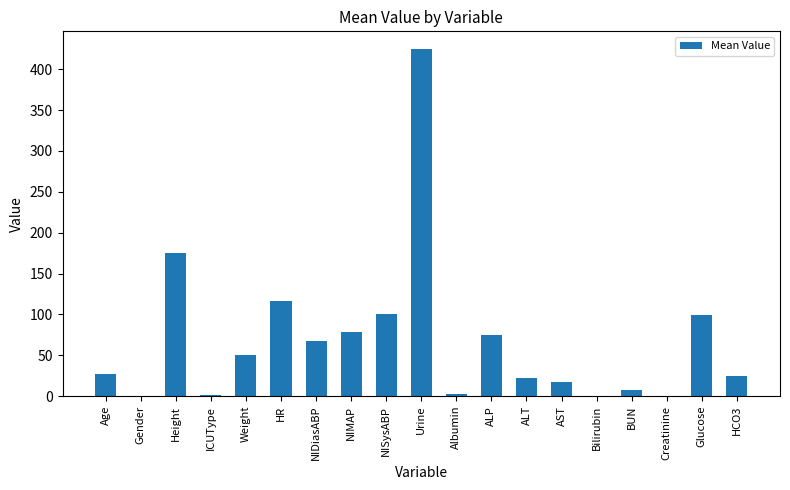

The value at Glucose is 99.0. True or false?

True